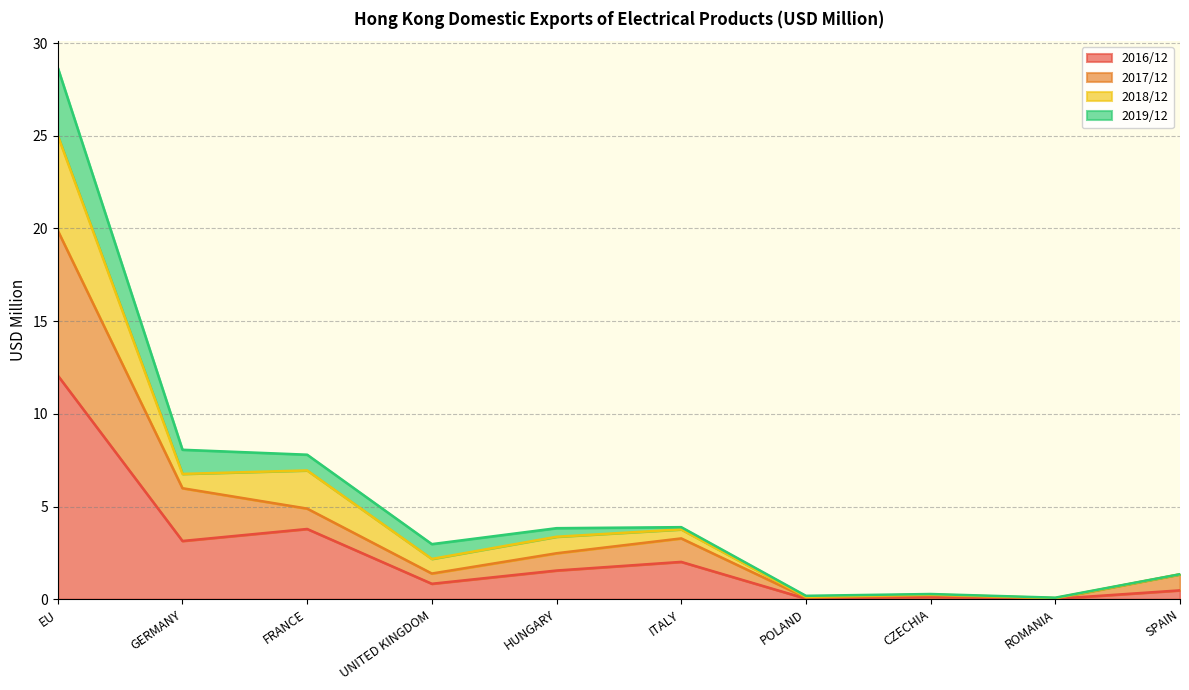

At which category is the sum across all series the highest?

EU